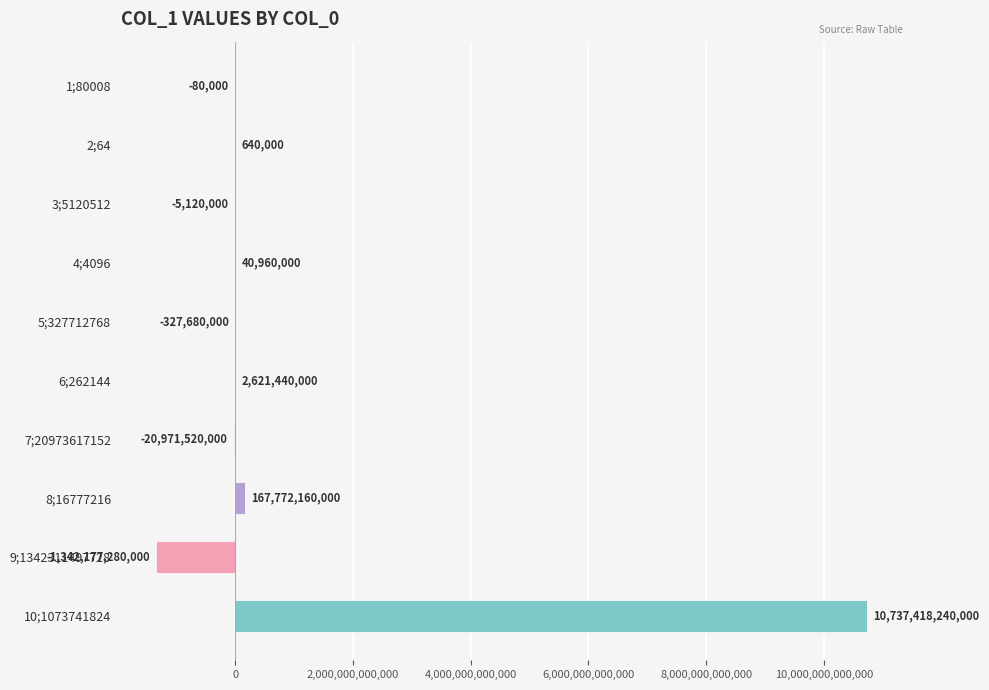

What is the change in value from 1;80008 to 6;262144?

+2621520000